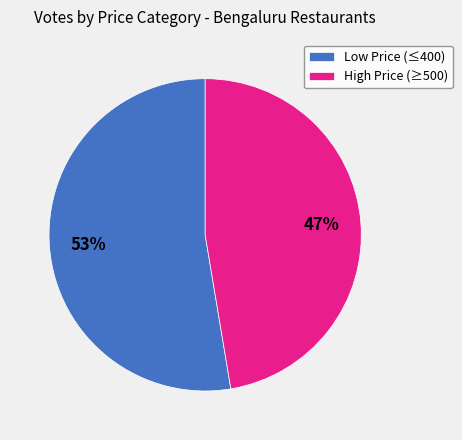

Is there a majority slice in this chart?

Yes